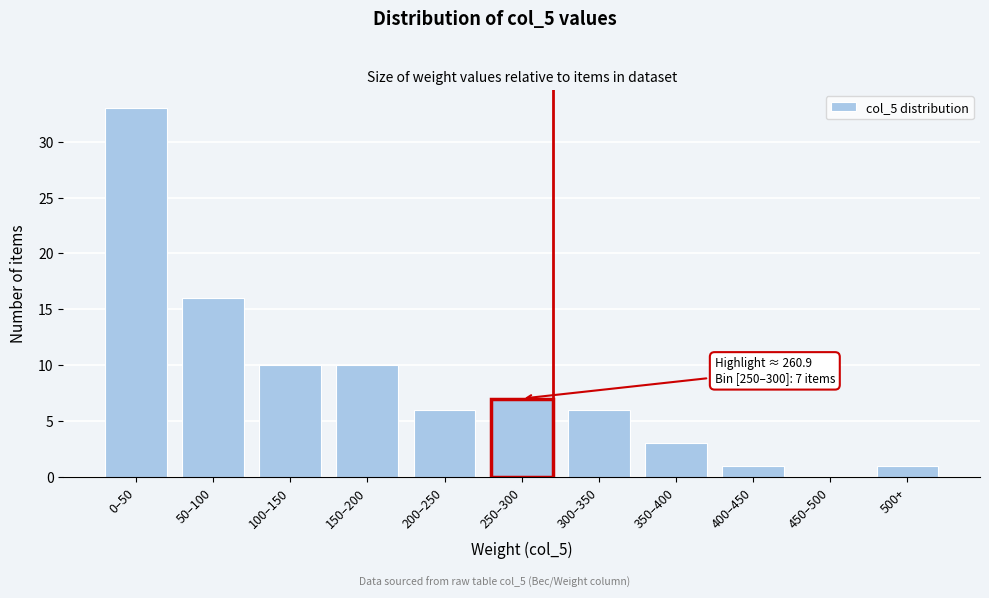

Reading right to left, list all the values displayed in this chart.

500+=1	450–500=0	400–450=1	350–400=3	300–350=6	250–300=7	200–250=6	150–200=10	100–150=10	50–100=16	0–50=33